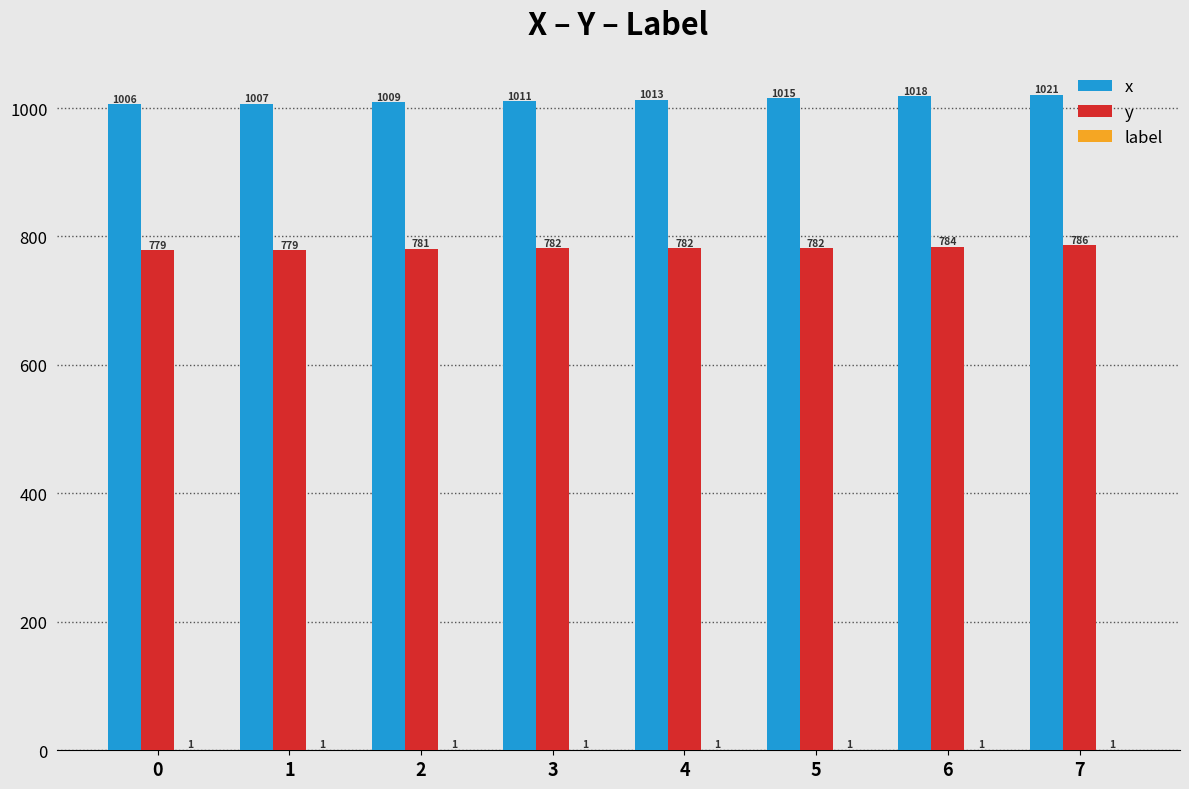

The value of y at 2 is 781. True or false?

True